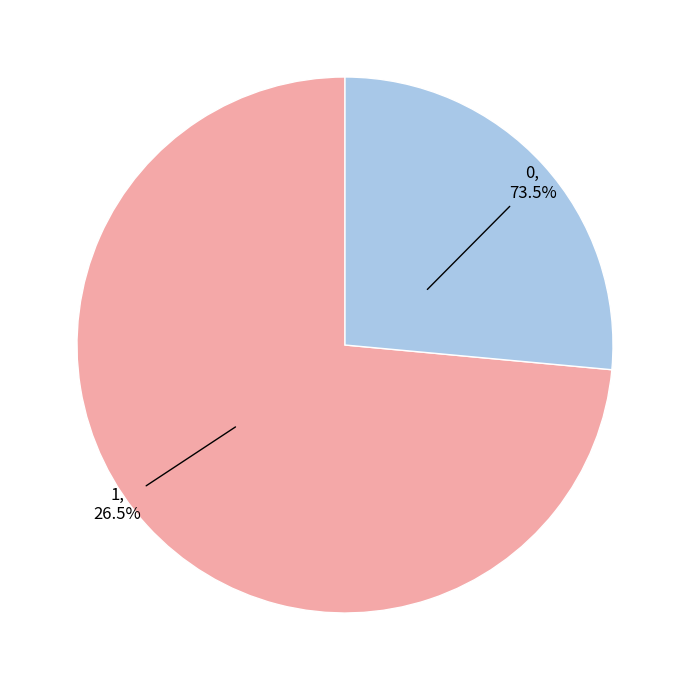

The 0 slice represents 74% of the pie. True or false?

True